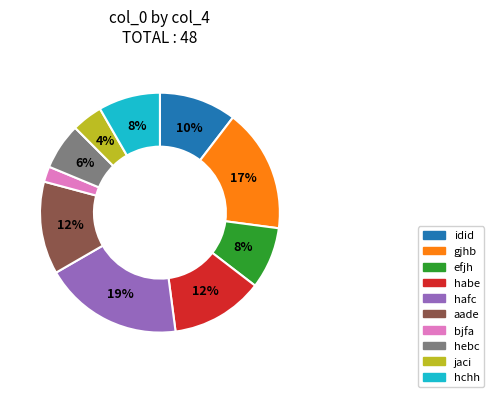

Which category has the smallest portion of the pie?

bjfa